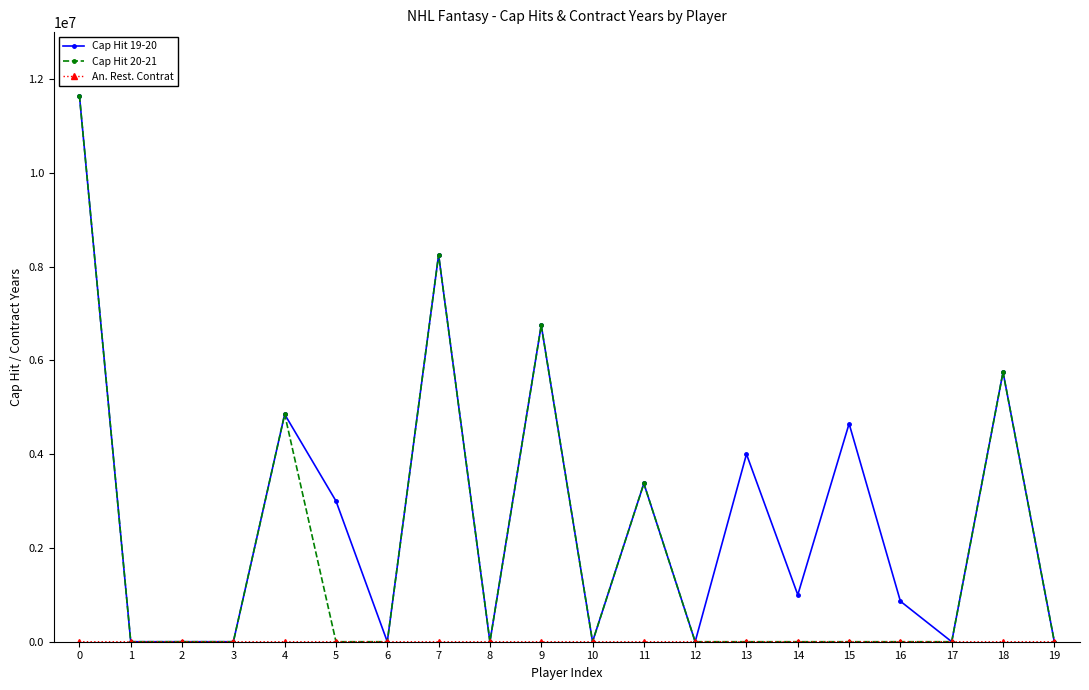

True or false: Cap Hit 20-21 has more than 2 interior local peaks.

True